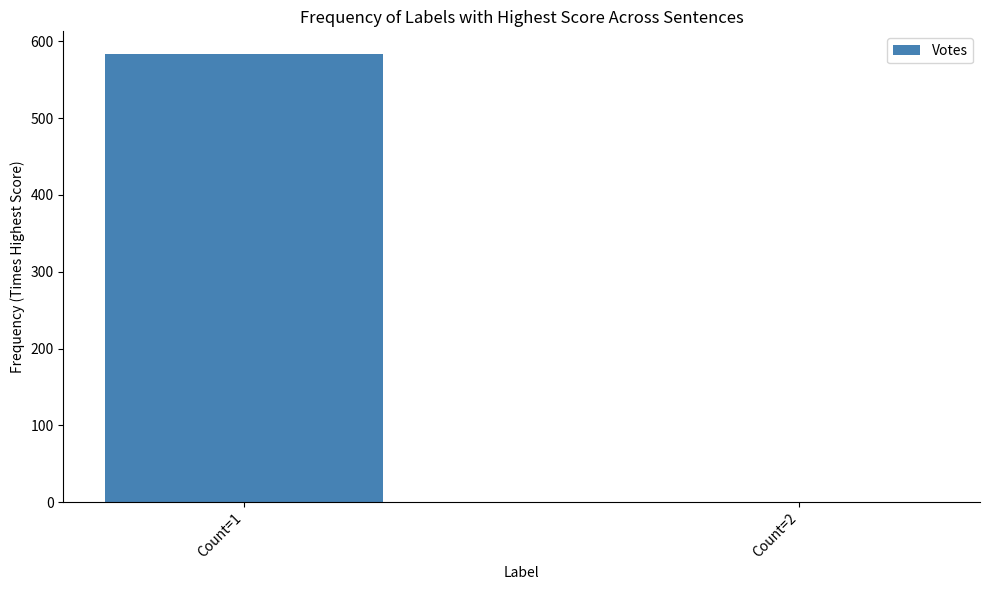

What is the sum of all values?

584